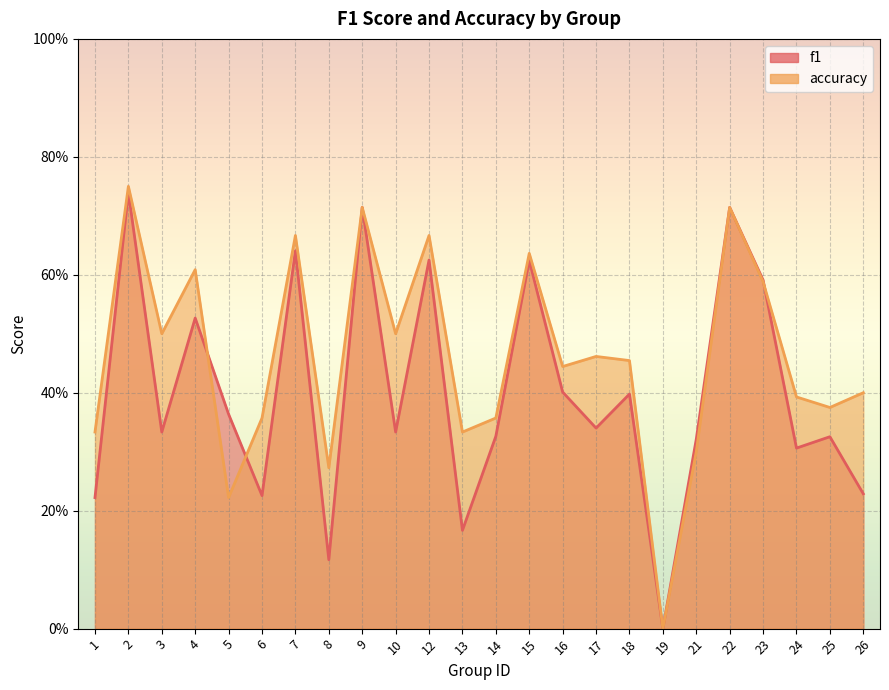

The value of f1 at 22 is 0.2. True or false?

False